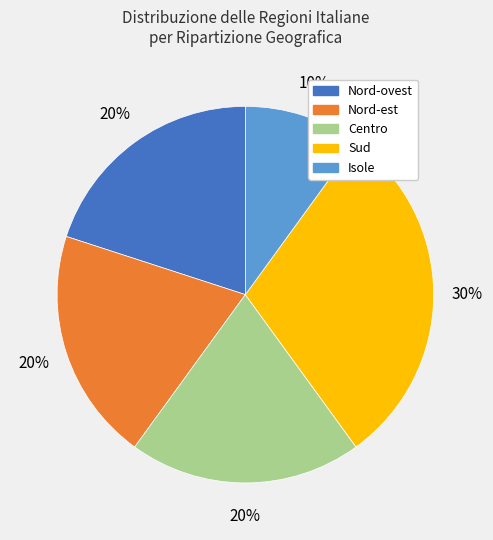

To the nearest percent, what portion does Isole represent?

10%